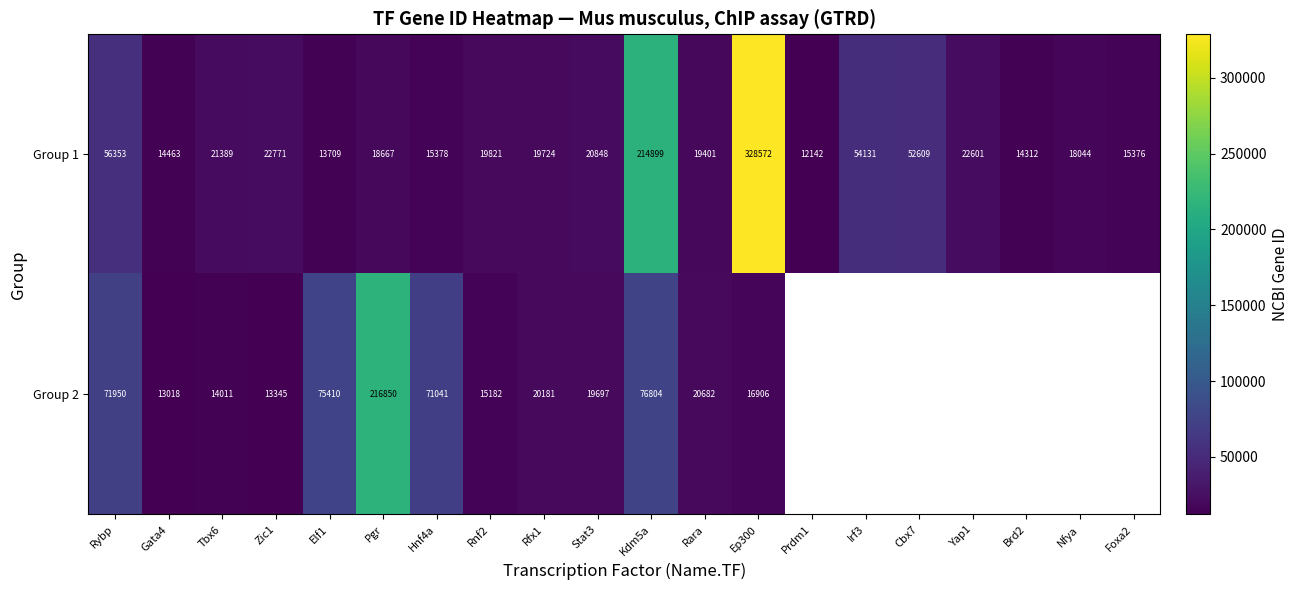

At Hnf4a, list the series in order from smallest to largest.

Group 1, Group 2